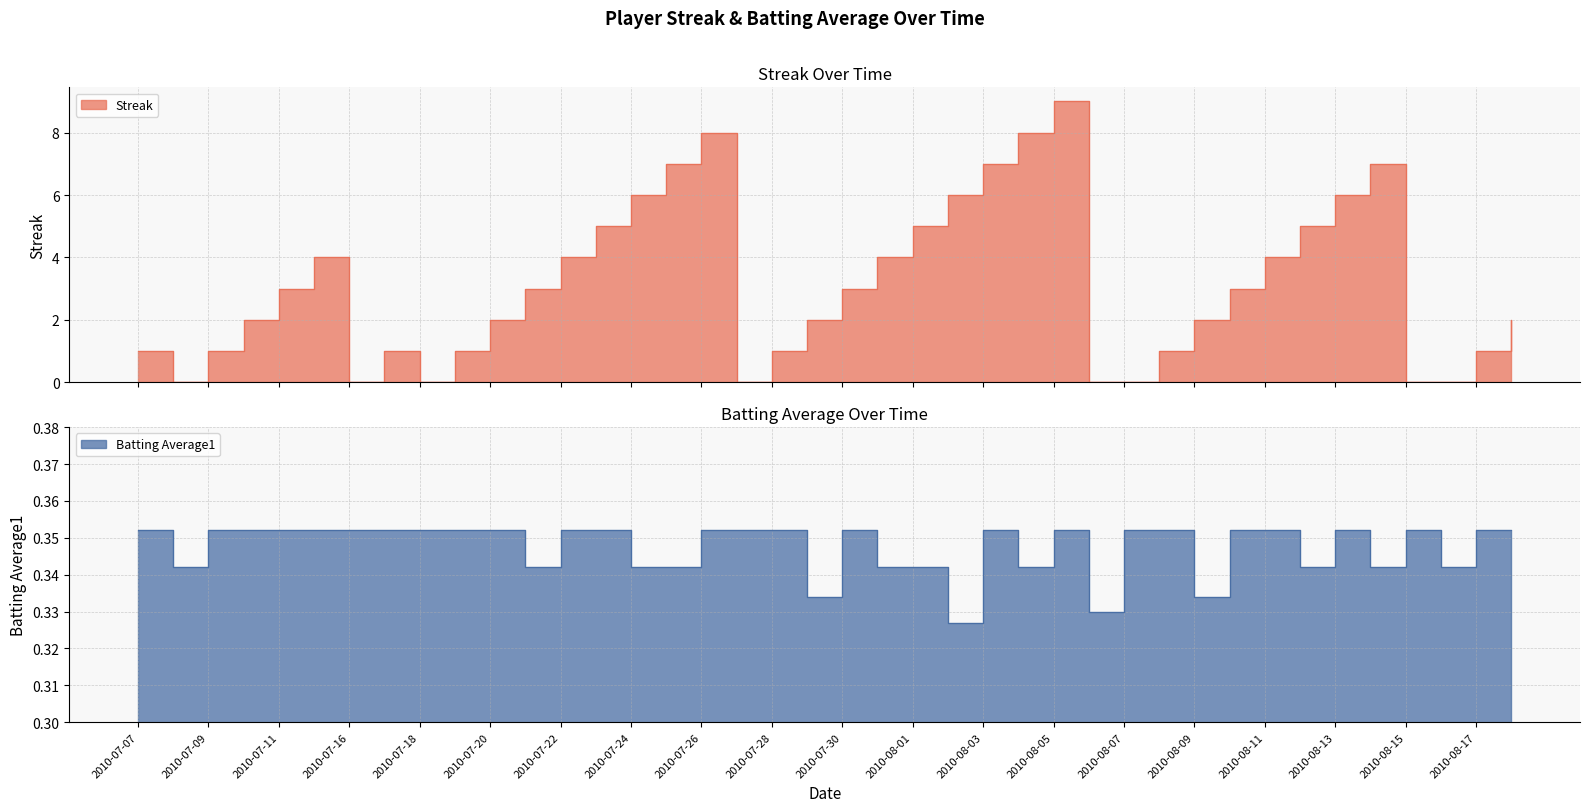

How many positive values does the Streak series have?

32